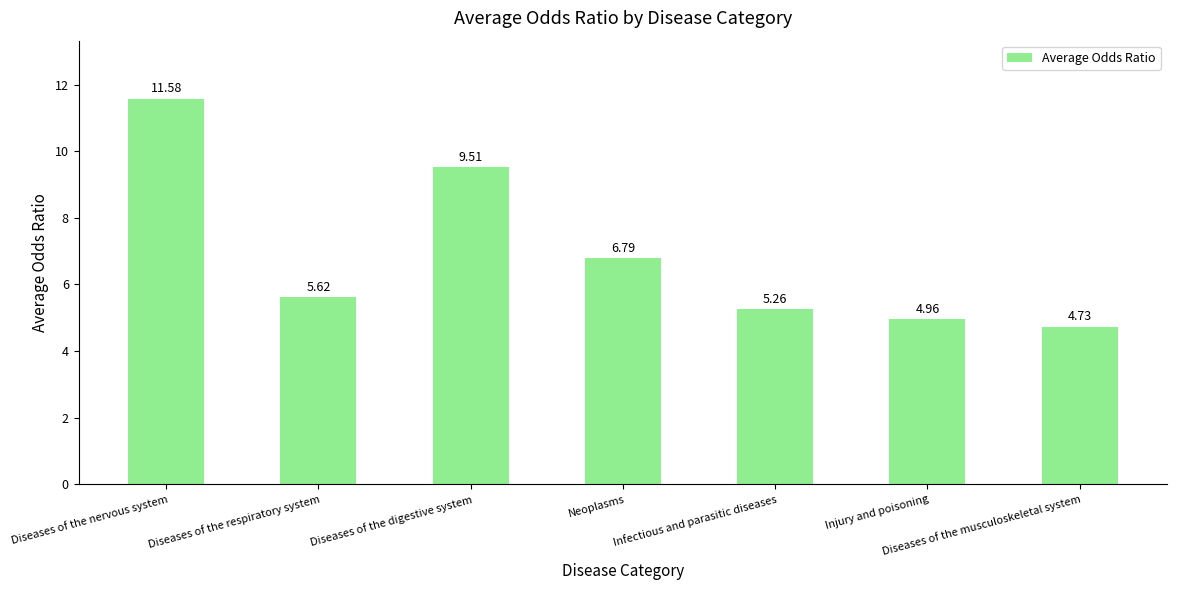

What position from the right is Diseases of the nervous system?

7